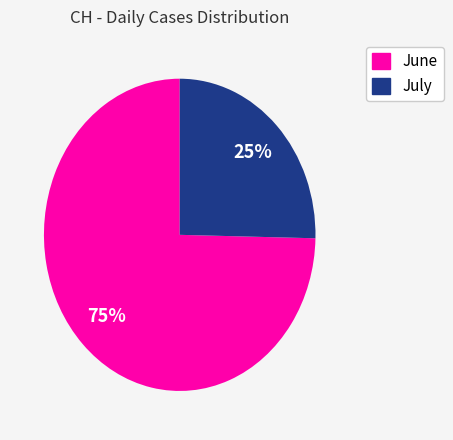

Count the number of slices in the pie.

2